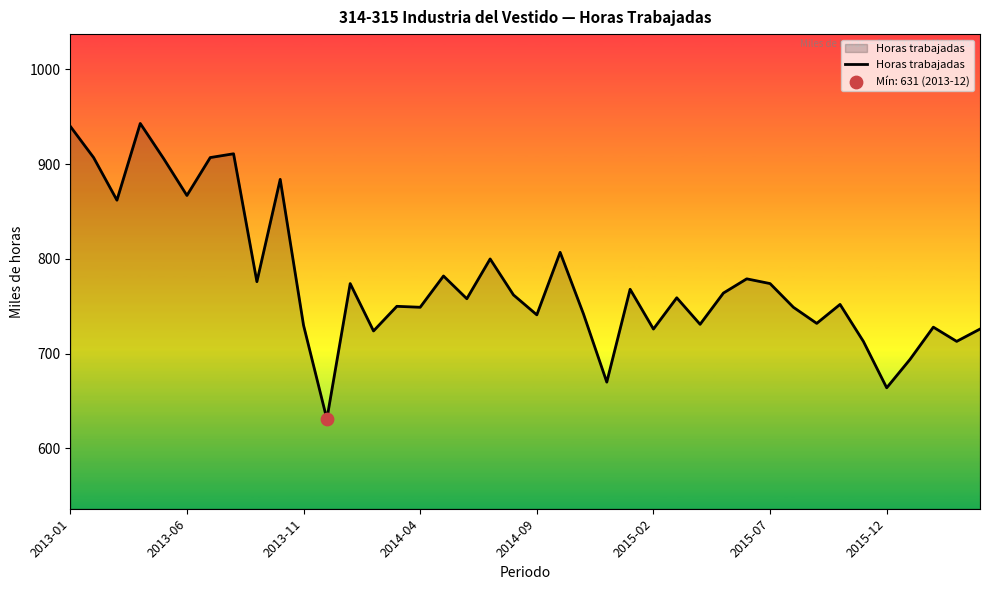

What is the smallest value displayed?

631